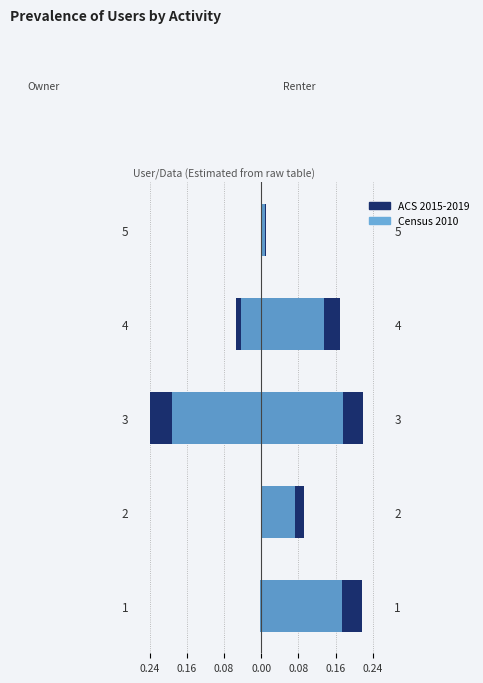

How many bars are there in each group?

2